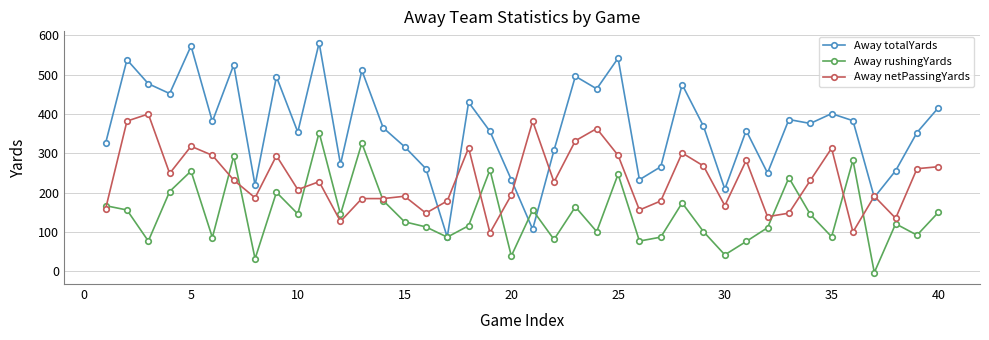

List the series in order of their peak value, lowest first.

Away rushingYards, Away netPassingYards, Away totalYards